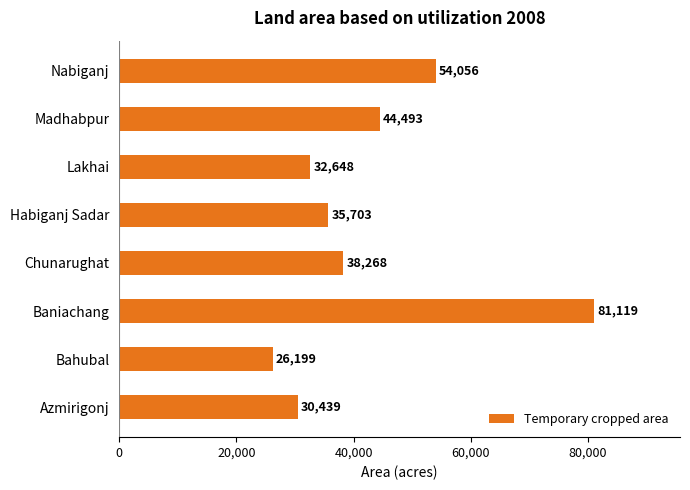

True or false: the data shows 81119 at Baniachang.

True